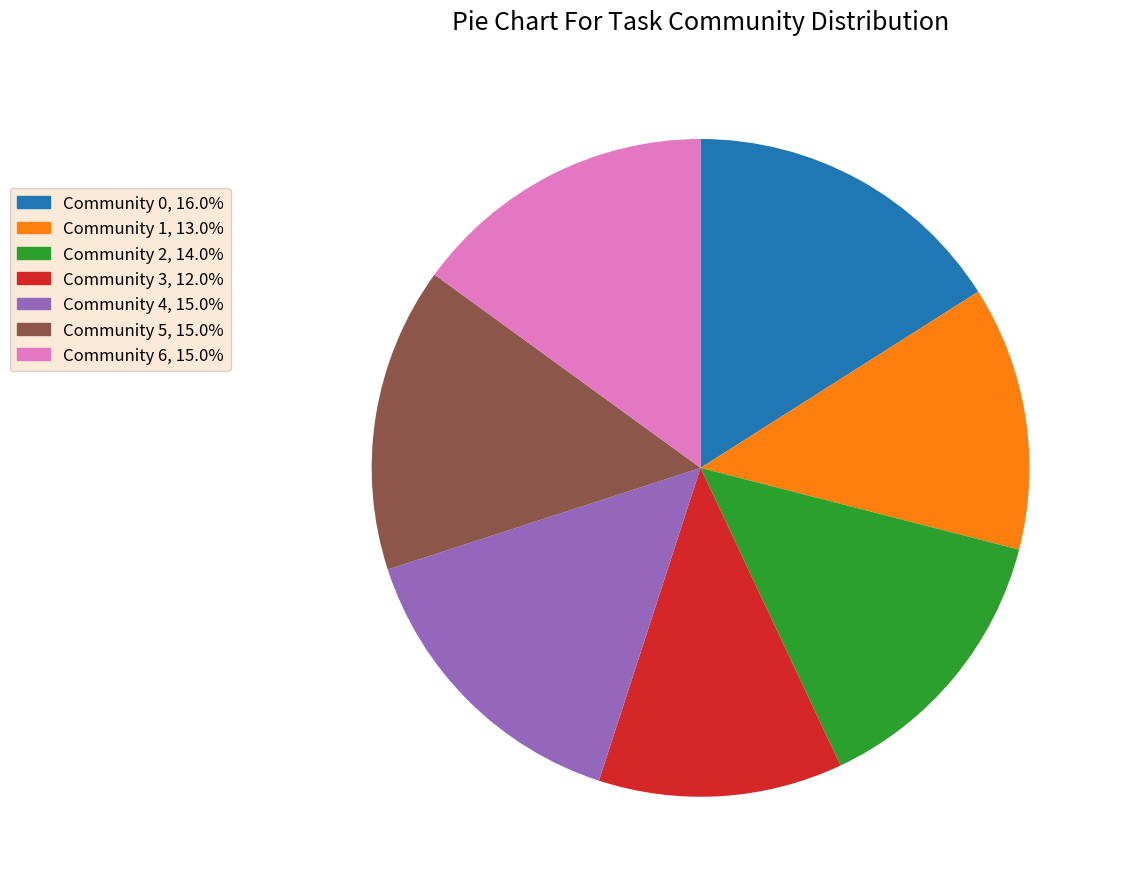

Count the number of slices in the pie.

7